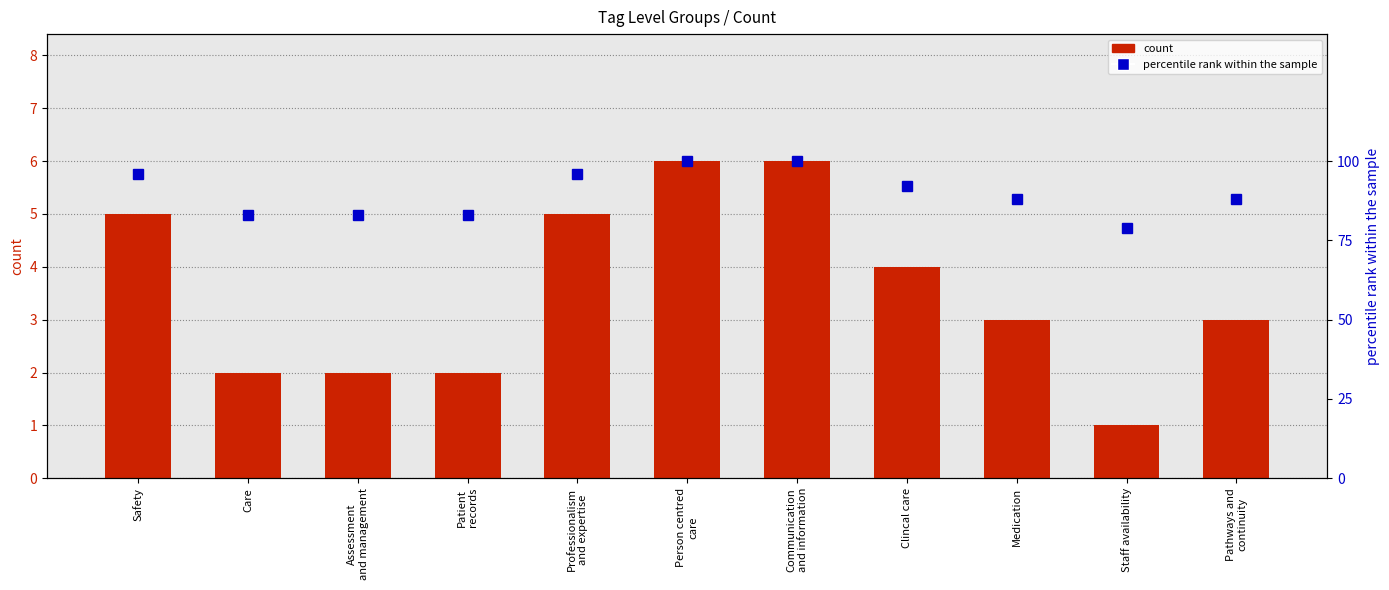

Between Assessment
and management and Staff availability, which series saw the biggest shift?

percentile rank within the sample